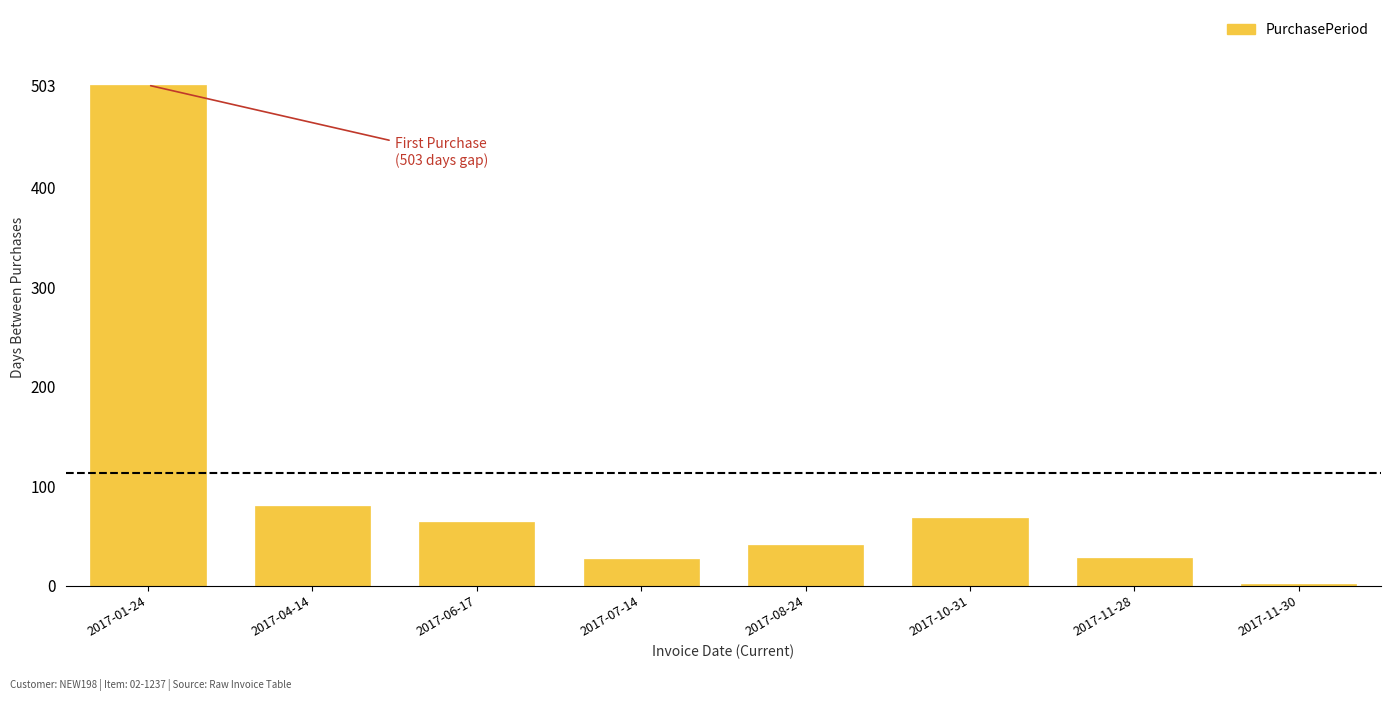

The value at 2017-10-31 is 68. True or false?

True